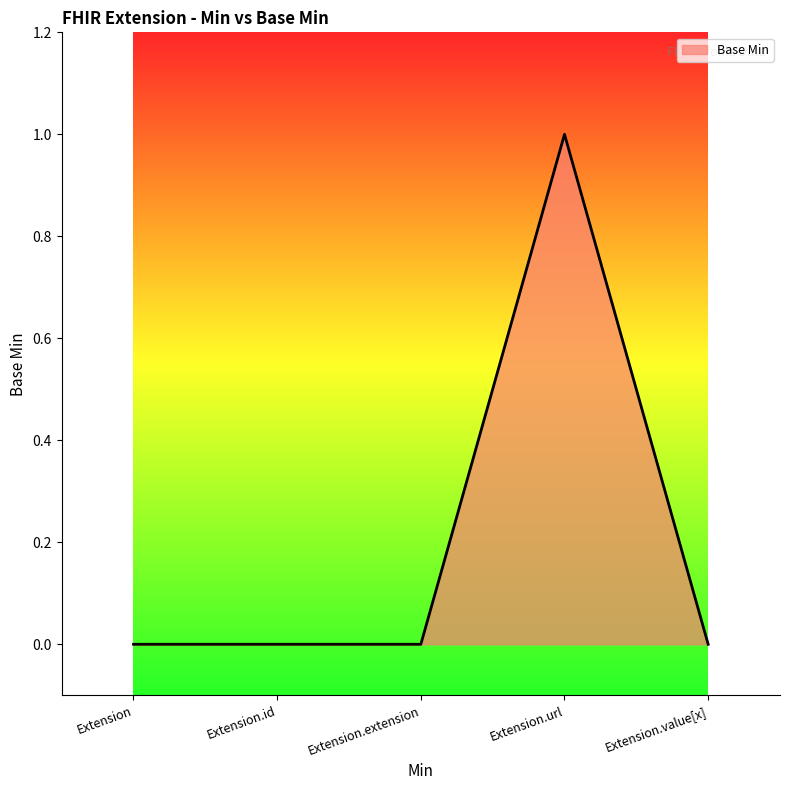

How many values are between 0 and 1?

5